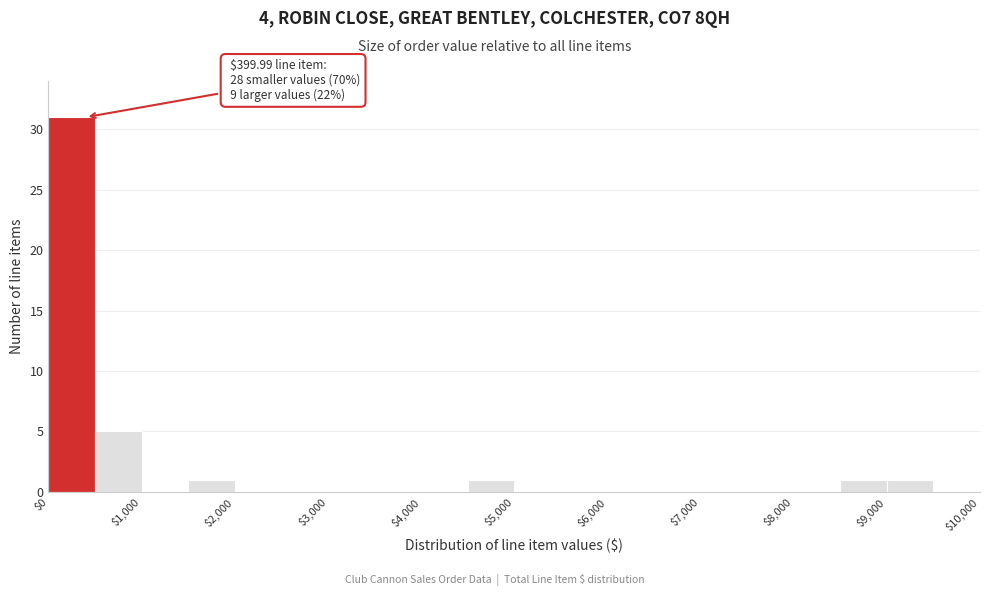

Which range on the x-axis has the tallest bar?

0 to 500